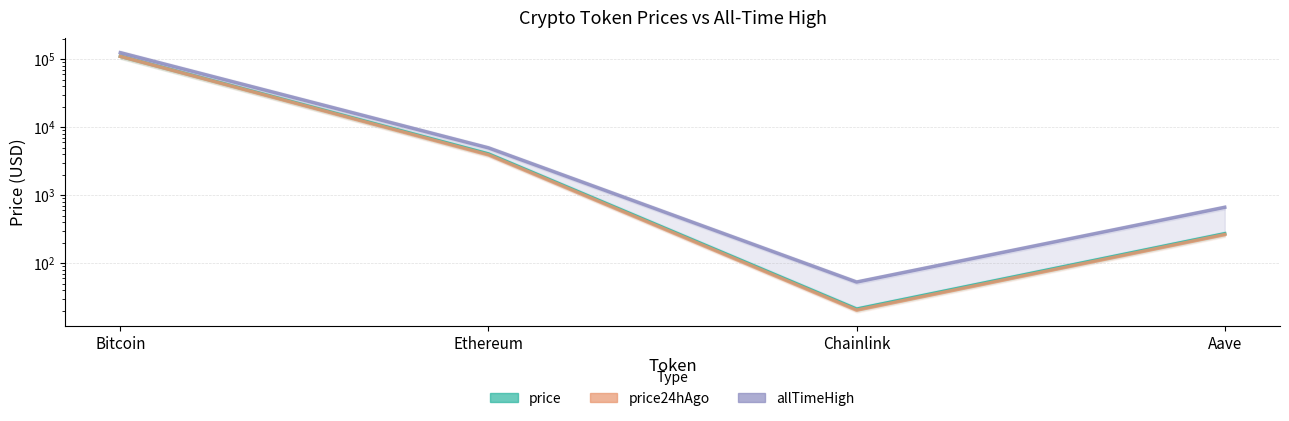

What is the label of the 1st point from the left?

Bitcoin